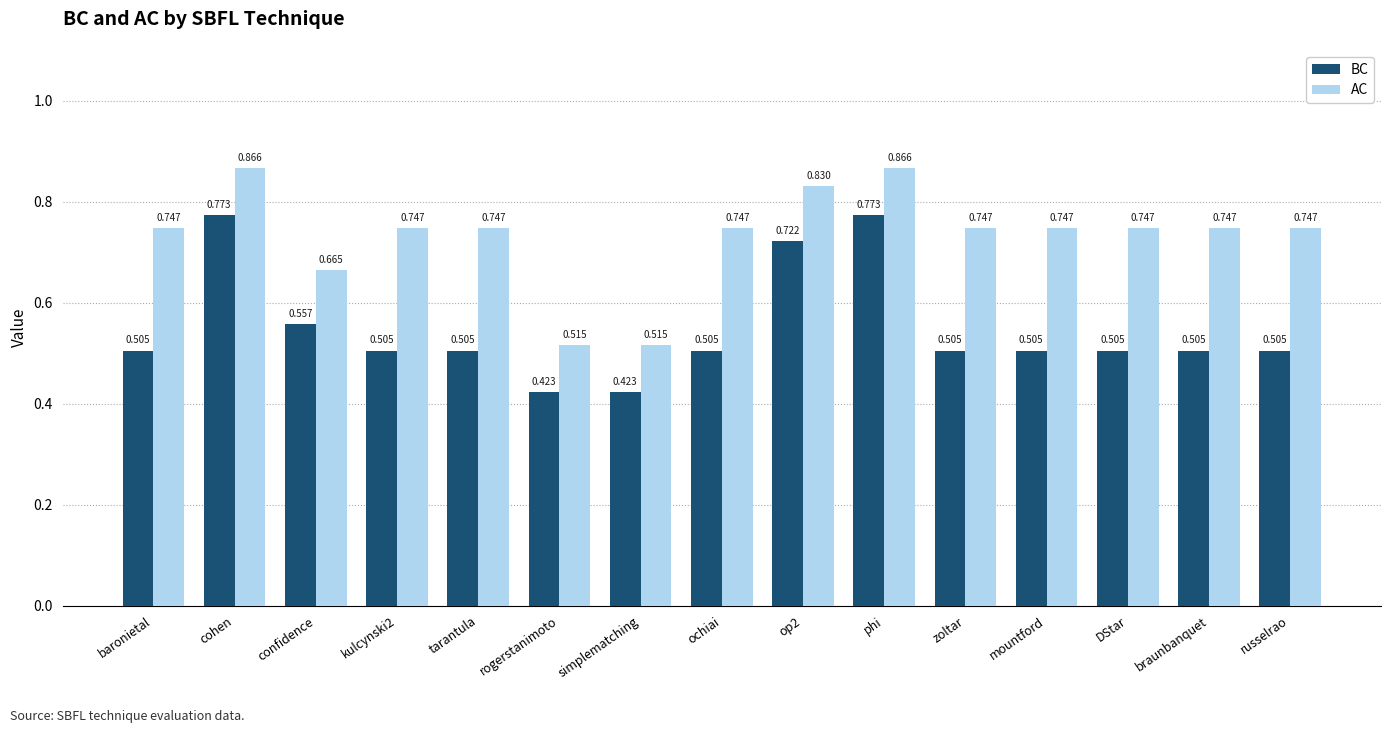

Is the value of BC at braunbanquet greater than the value of AC at ochiai?

No